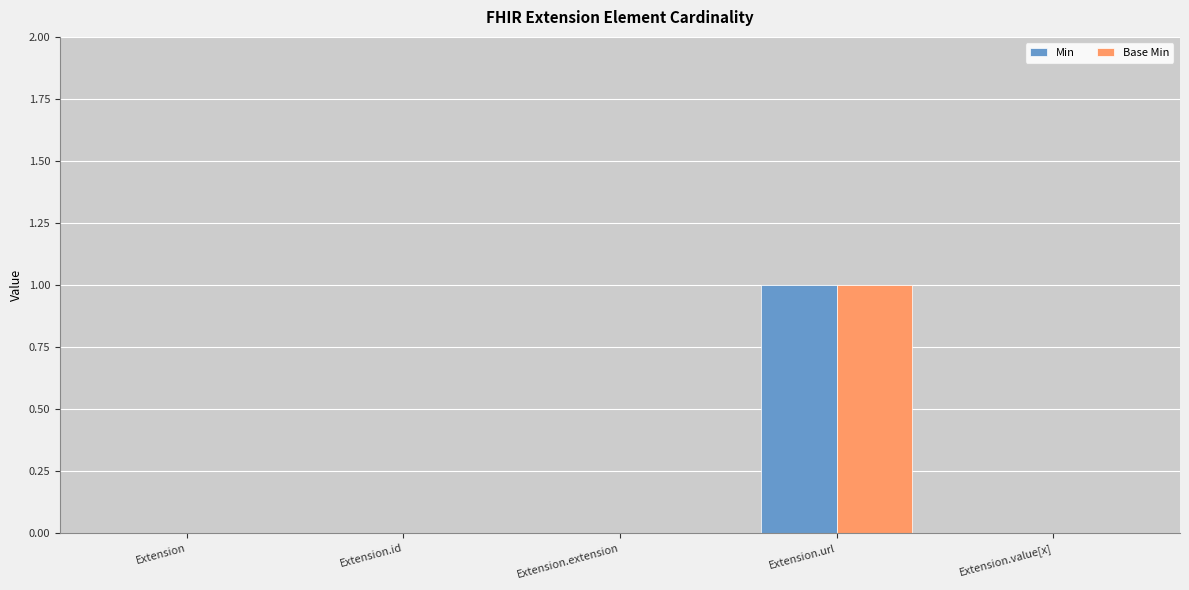

How many distinct data groups are displayed?

2